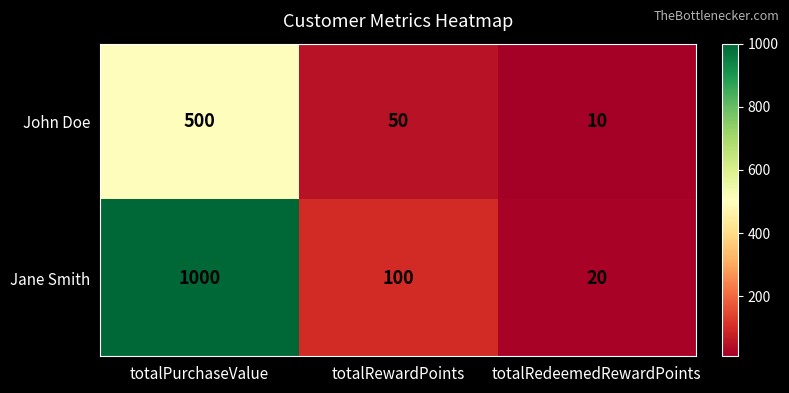

How many series are shown in this chart?

2